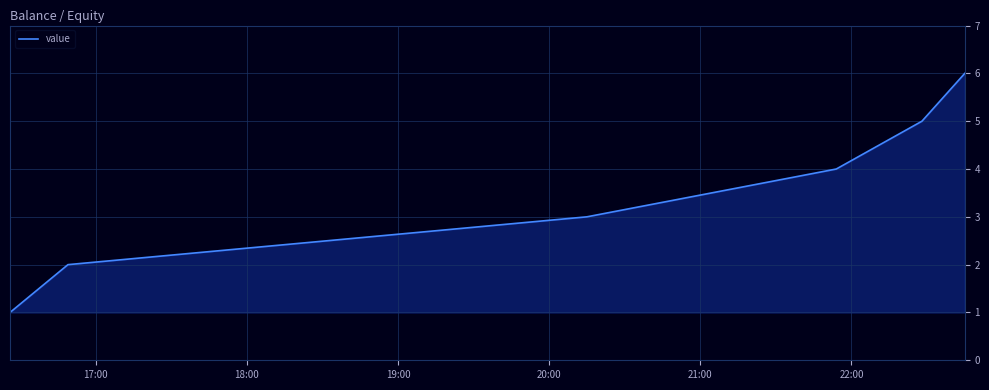

What is the smallest value displayed?

1